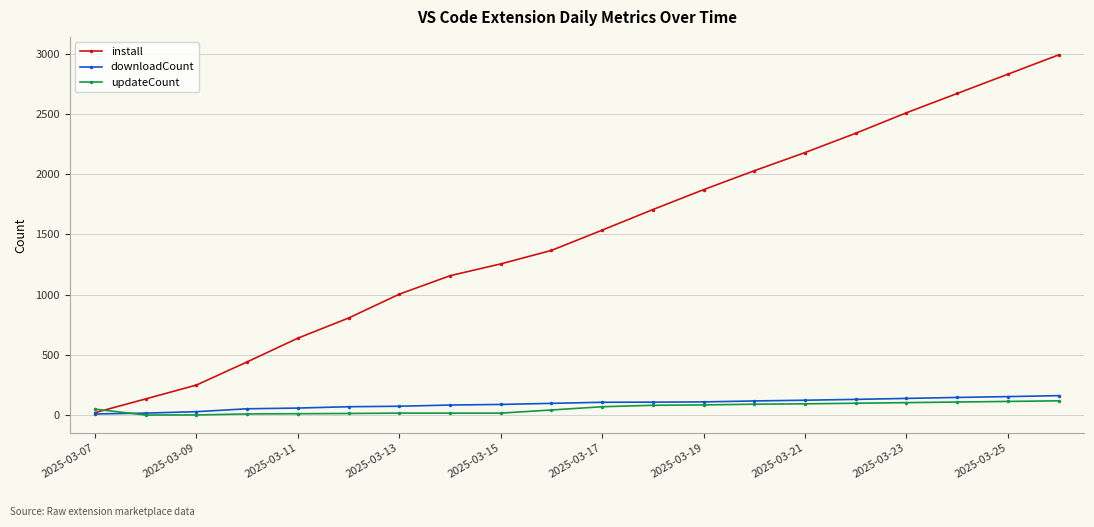

True or false: install has more than 0 interior local peaks.

False